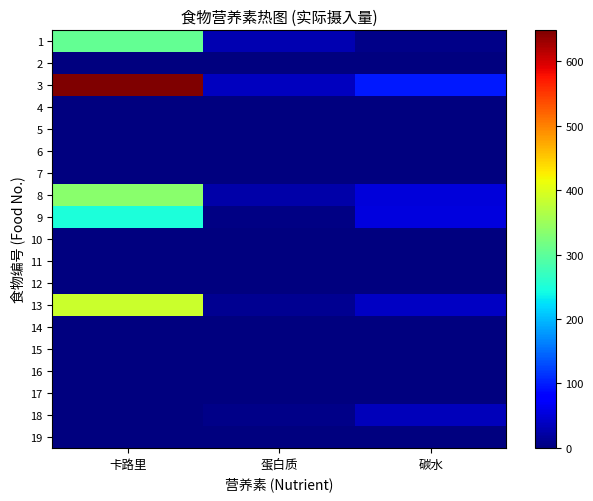

Count the number of categories in the chart.

3